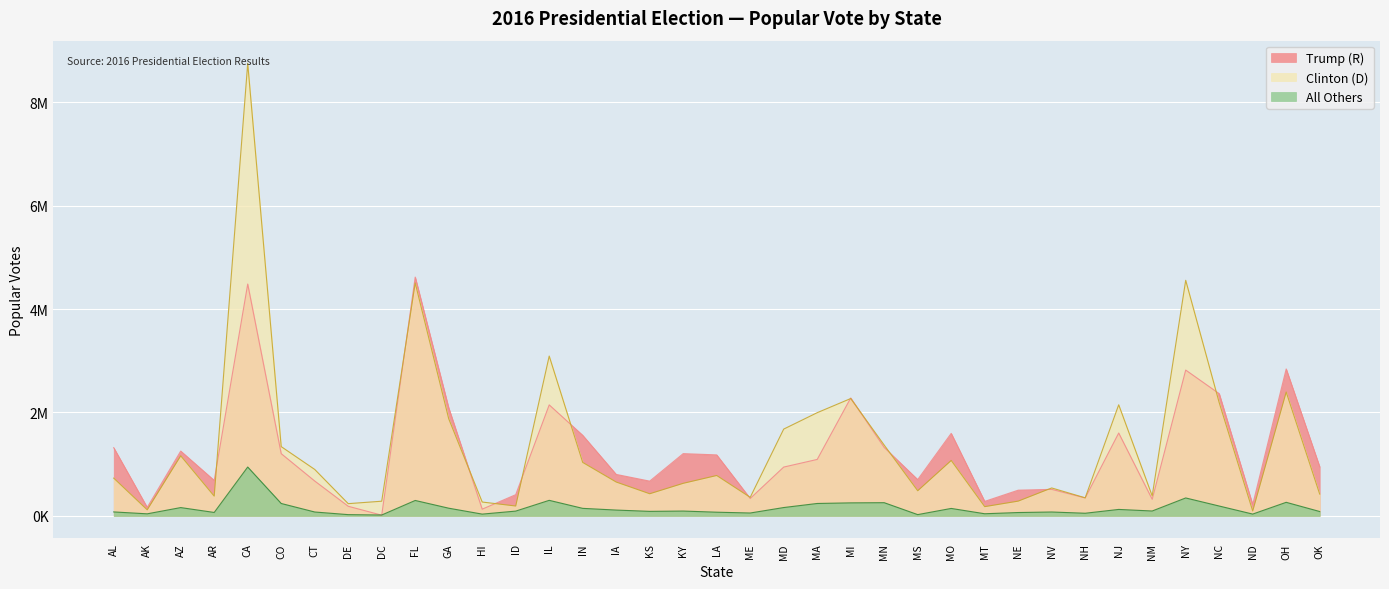

How many values in the Trump (R) series are below 949136?

18